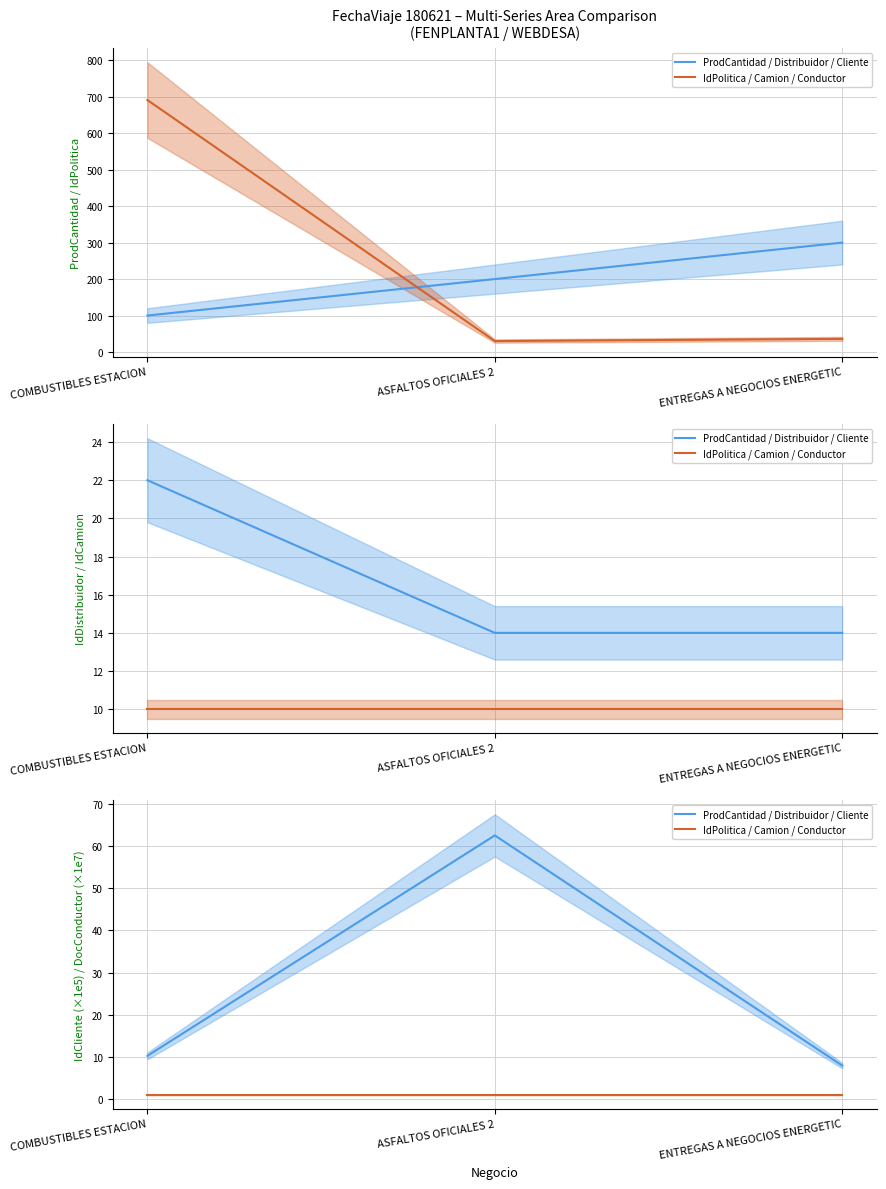

Count the number of categories in the chart.

3